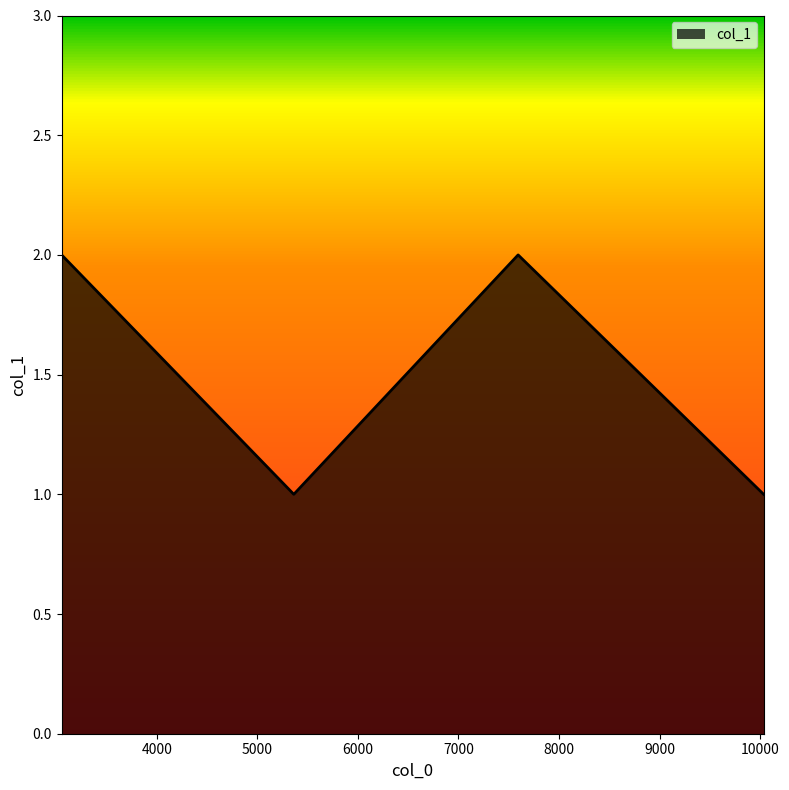

What is the sum of all values?

6